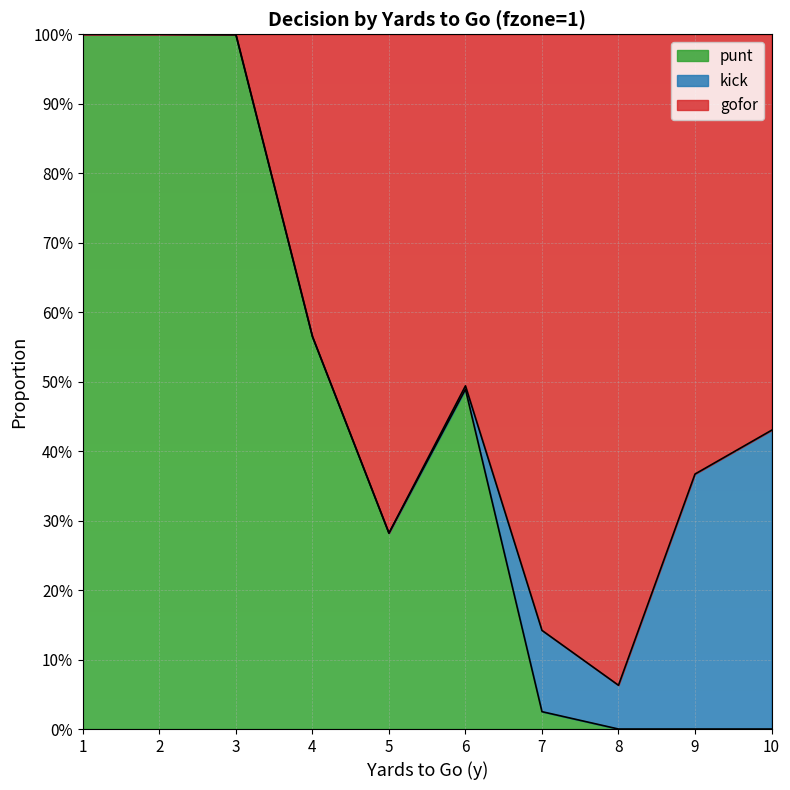

How many lines are shown in the chart?

2